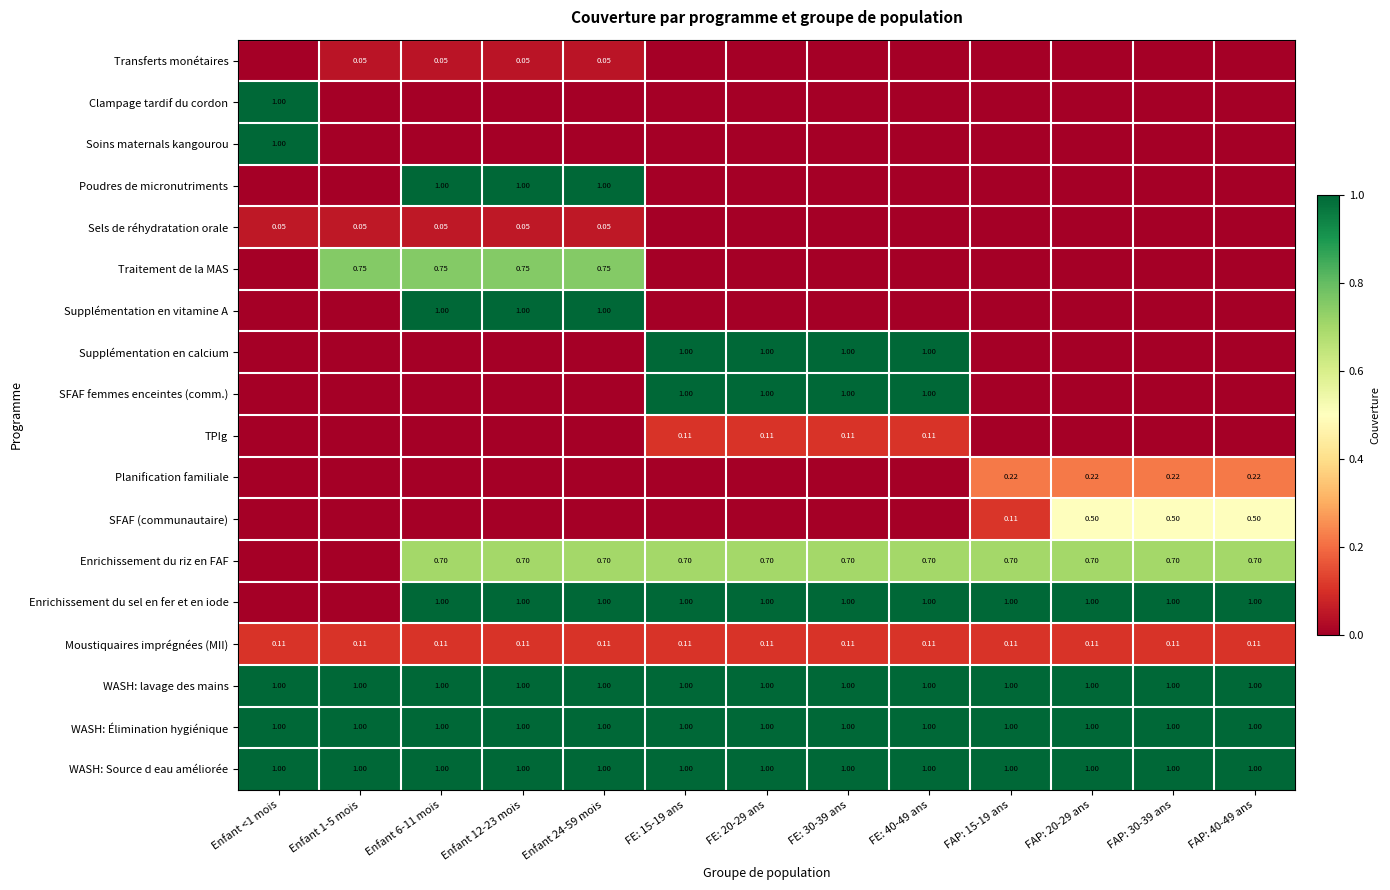

Is the value of SFAF femmes enceintes (comm.) at FE: 15-19 ans greater than the value of Moustiquaires imprégnées (MII) at FAP: 30-39 ans?

Yes